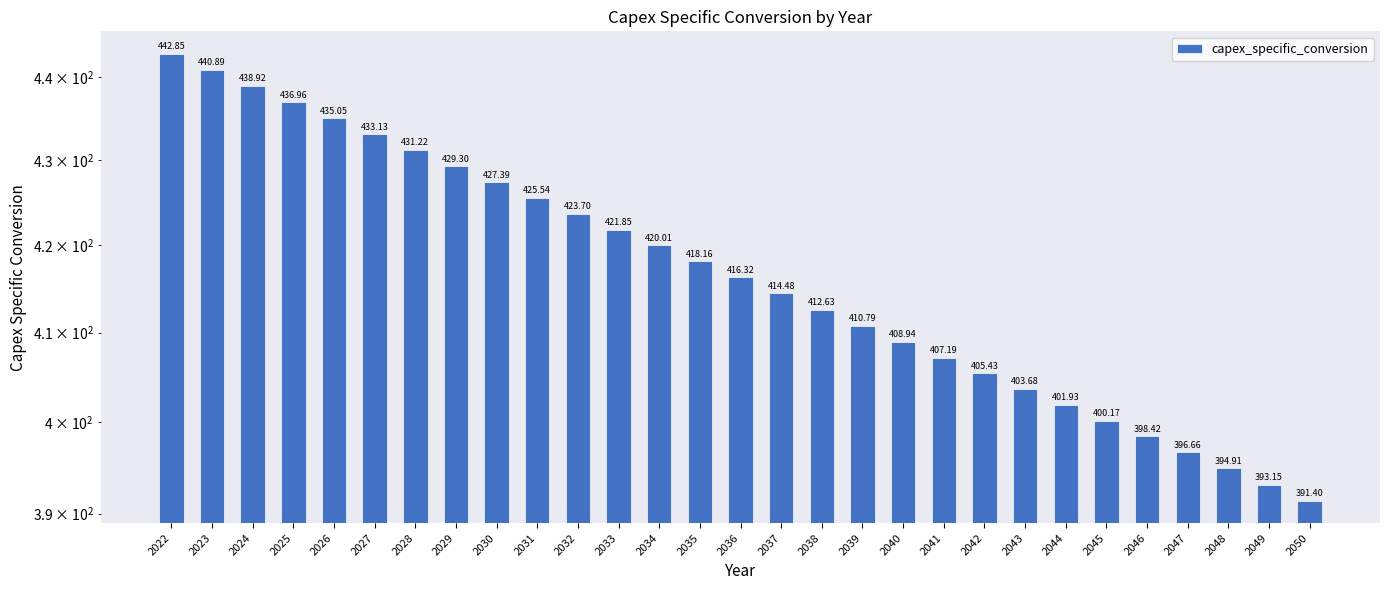

Reading left to right, what are all the values shown in this chart?

2022=442.9	2023=440.9	2024=438.9	2025=437.0	2026=435.1	2027=433.1	2028=431.2	2029=429.3	2030=427.4	2031=425.5	2032=423.7	2033=421.9	2034=420.0	2035=418.2	2036=416.3	2037=414.5	2038=412.6	2039=410.8	2040=408.9	2041=407.2	2042=405.4	2043=403.7	2044=401.9	2045=400.2	2046=398.4	2047=396.7	2048=394.9	2049=393.1	2050=391.4